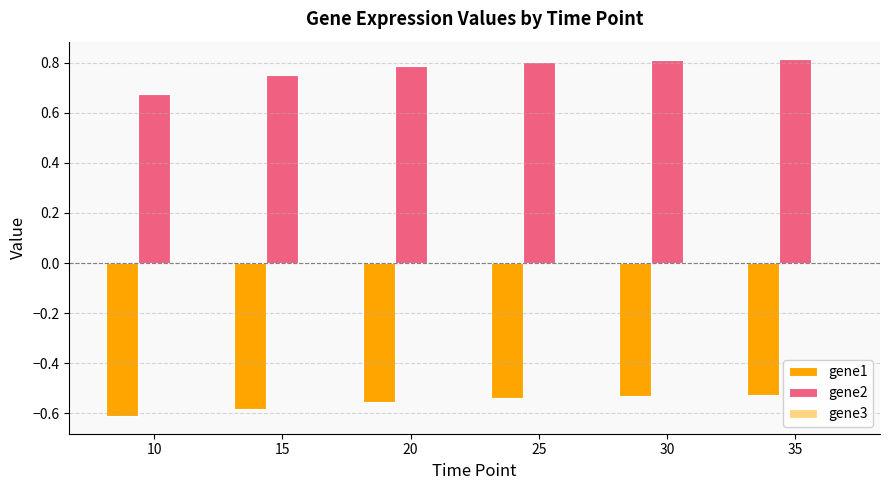

Is it true that gene1 equals -0.9 at 25?

False